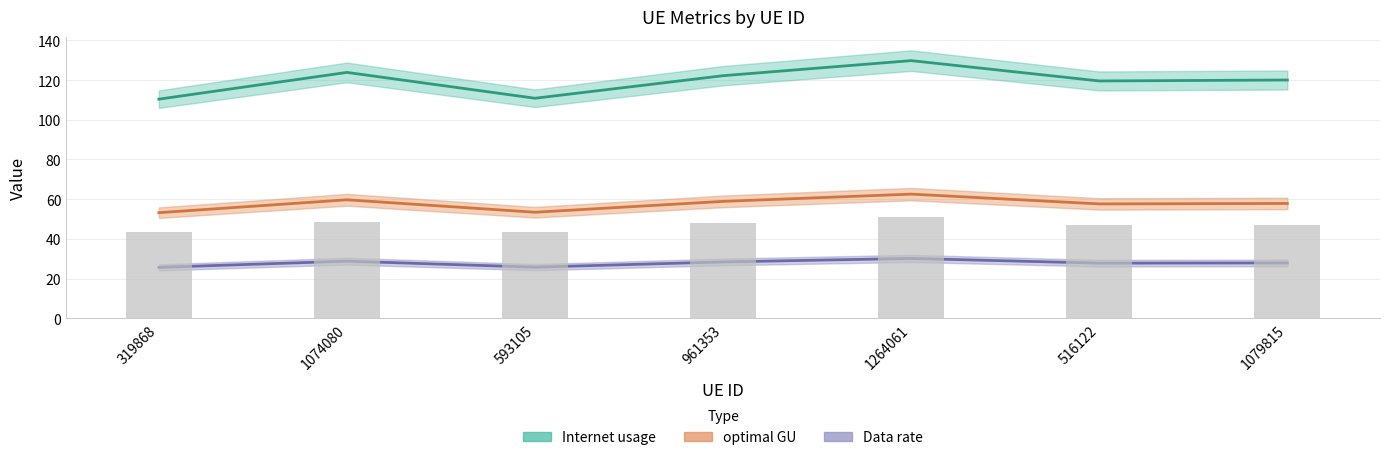

Rank the categories by Data rate value from lowest to highest.

319868, 593105, 516122, 1079815, 961353, 1074080, 1264061